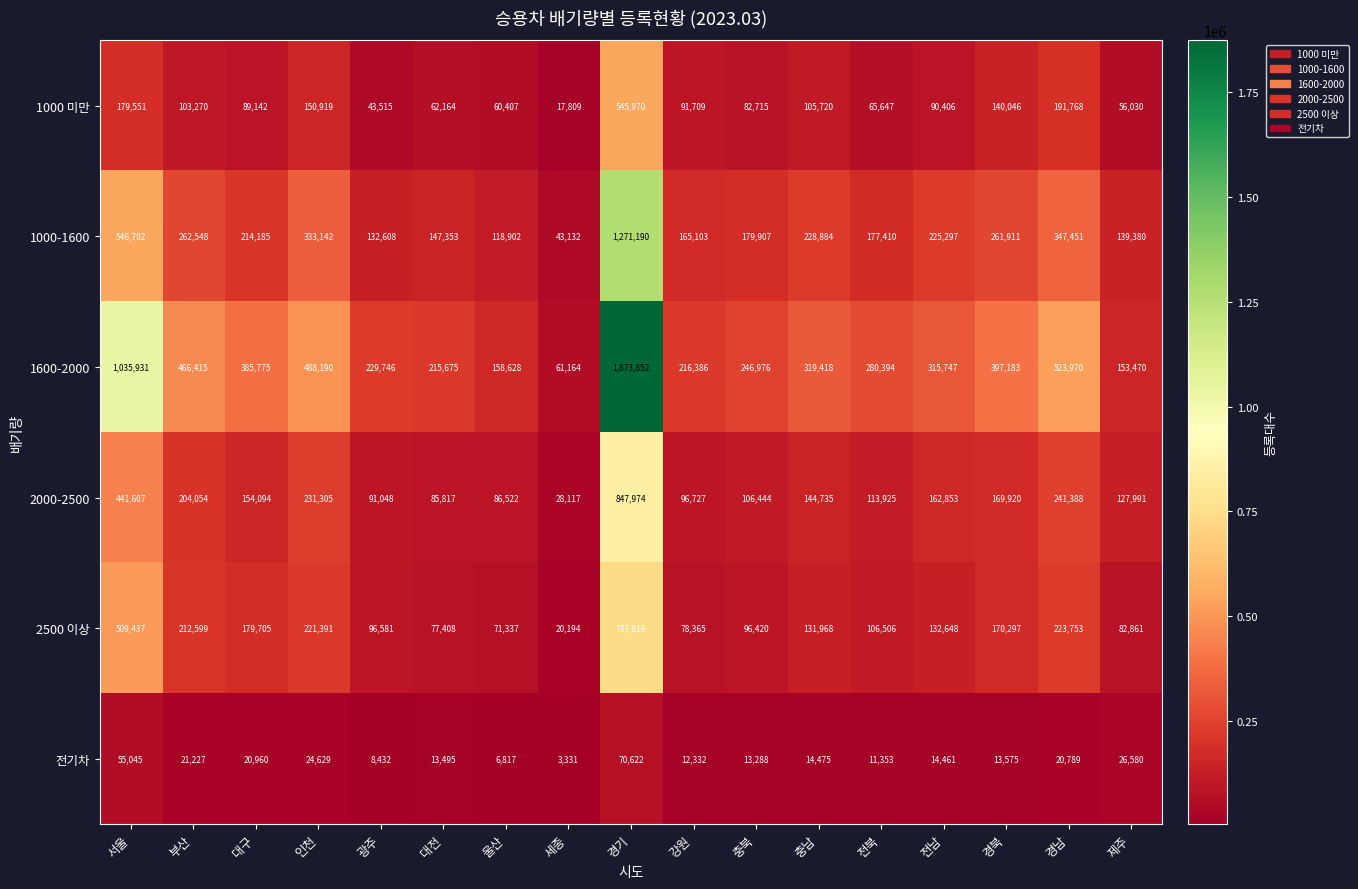

What is the difference between the highest and lowest values at 경기?

1803230